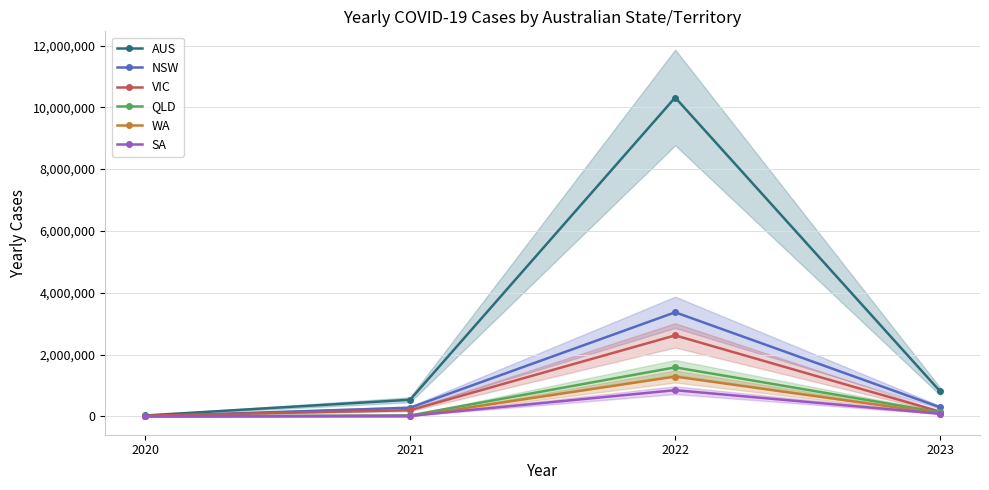

Reading left to right, list all the values displayed in this chart.

AUS: 29115	538954	10317731	807133
NSW: 5044	280239	3368111	293077
VIC: 20728	199399	2621354	151112
QLD: 1295	31616	1586963	128411
WA: 946	420	1288500	92191
SA: 613	18548	848176	85528